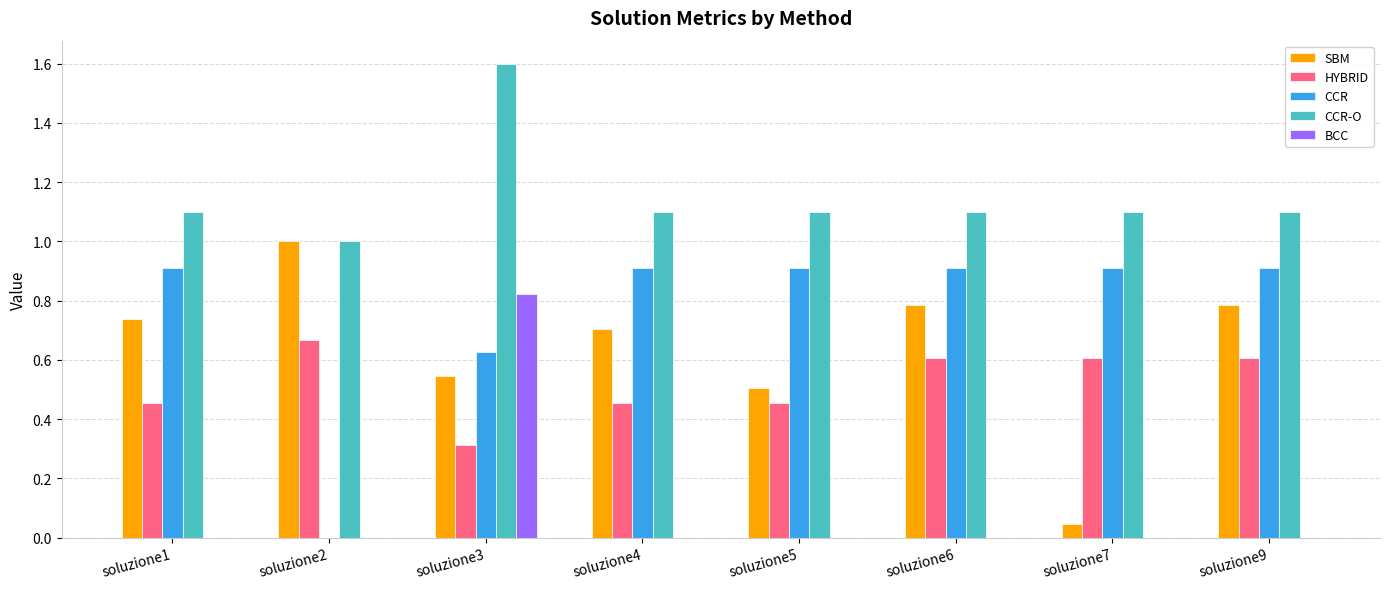

Which series has the largest total across all categories?

CCR-O